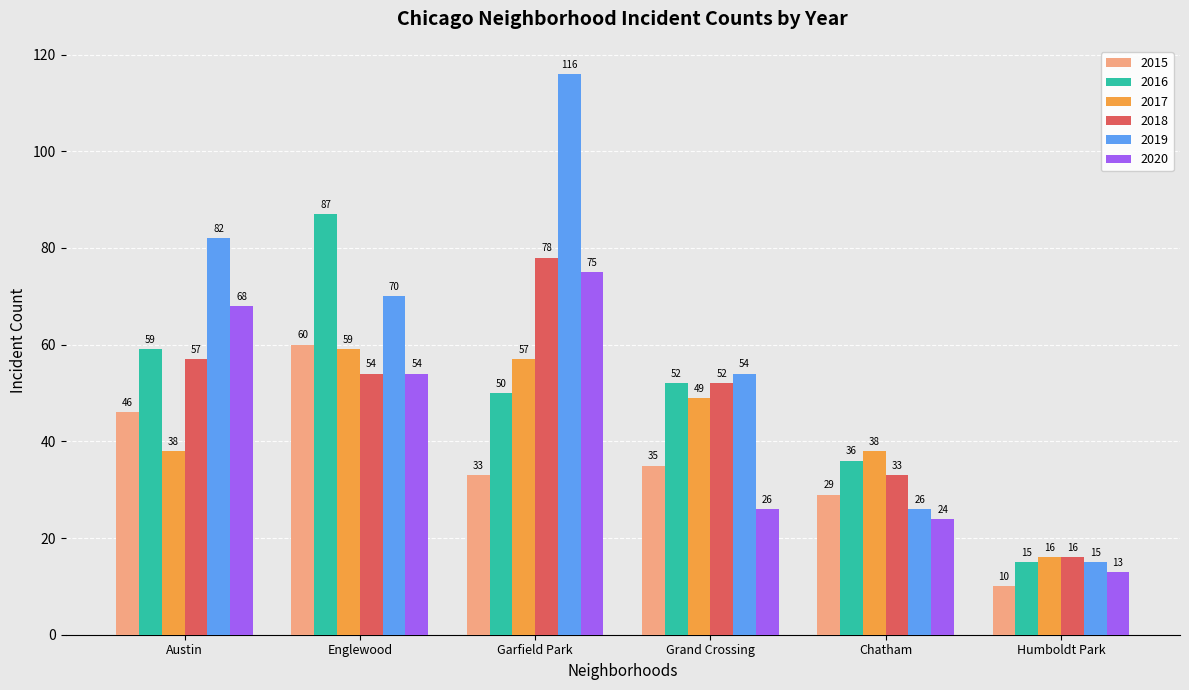

What is the difference between the maximum and minimum values in the 2019 series?

101